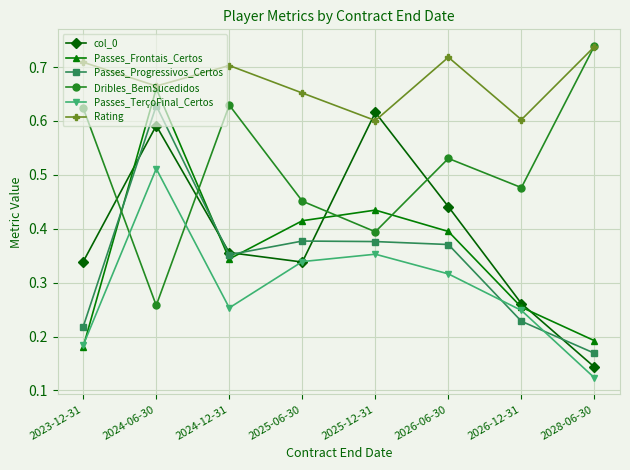

Which category has the lowest value across all series?

2028-06-30